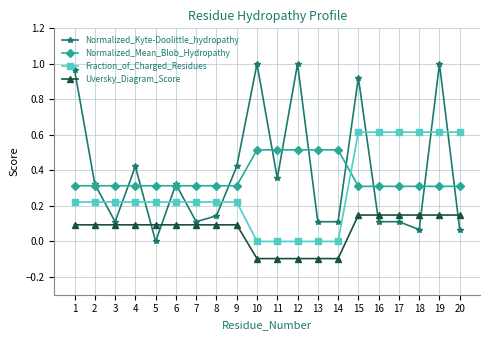

Rank the series at 12 from highest to lowest value.

Normalized_Kyte-Doolittle_hydropathy, Normalized_Mean_Blob_Hydropathy, Fraction_of_Charged_Residues, Uversky_Diagram_Score